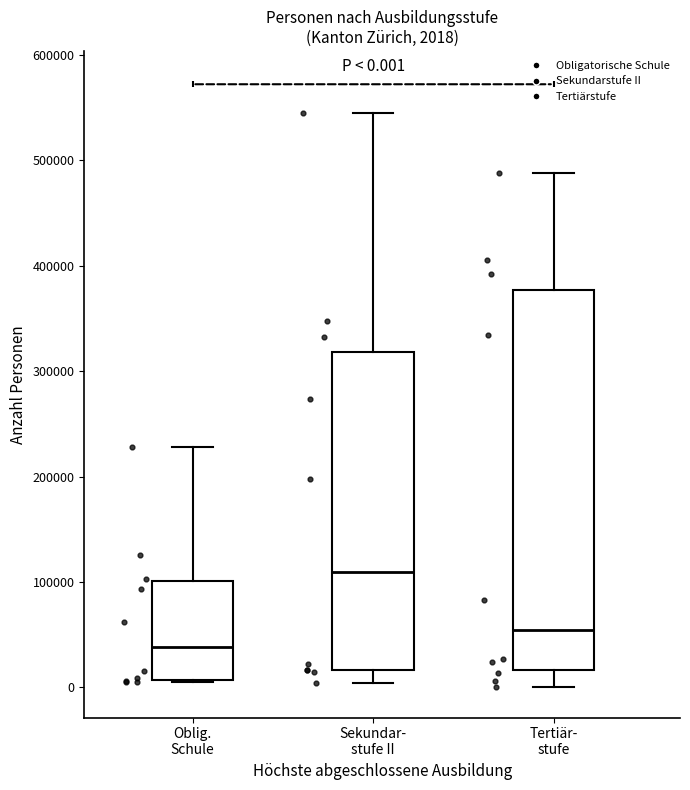

Which box's median line is the lowest?

Oblig. Schule